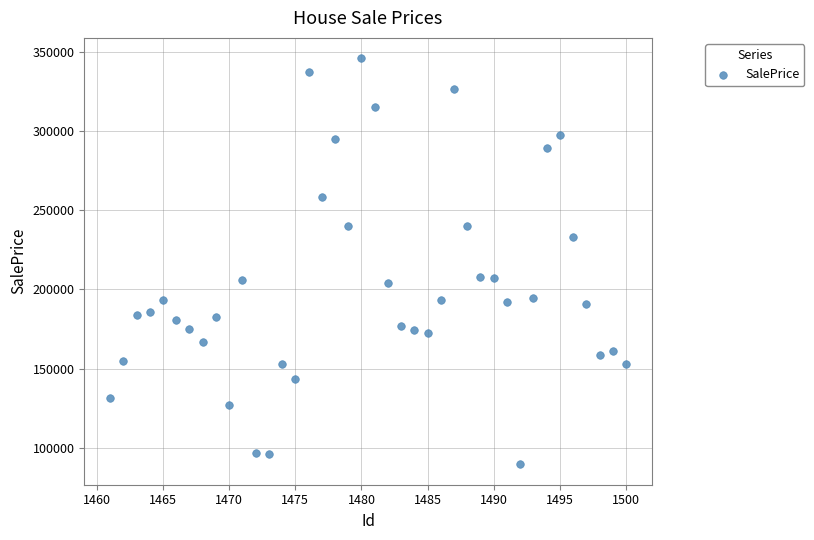

What is the range of X values (max minus min)?

39.0